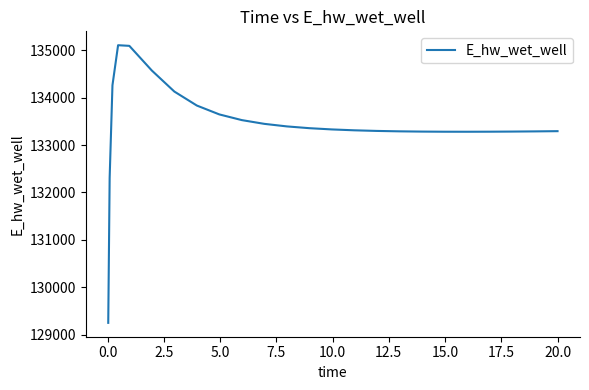

What is the maximum value shown in the chart?

135107.2